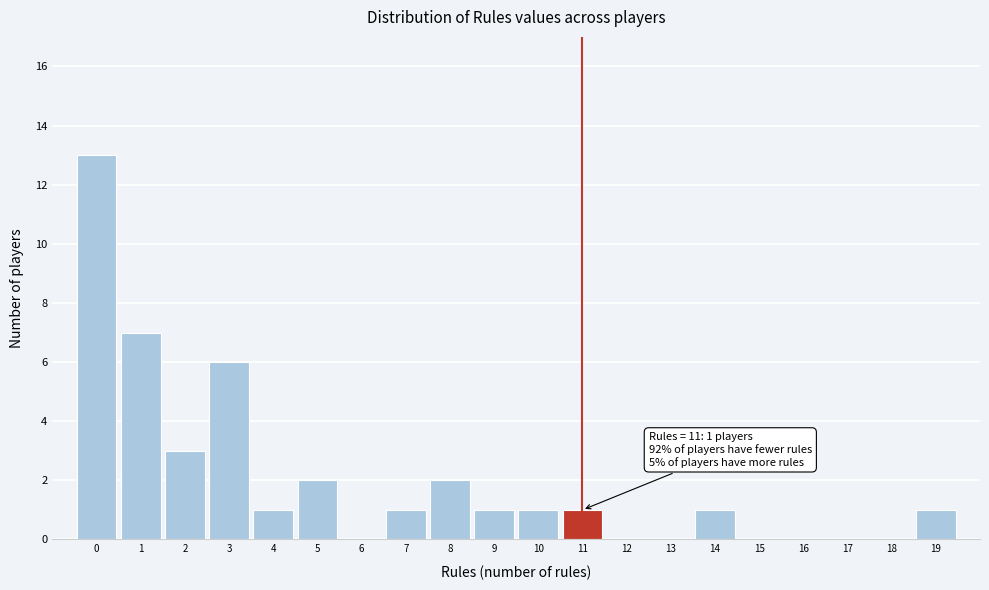

Over which range of the x-axis is the bar tallest?

-0.5 to 0.5